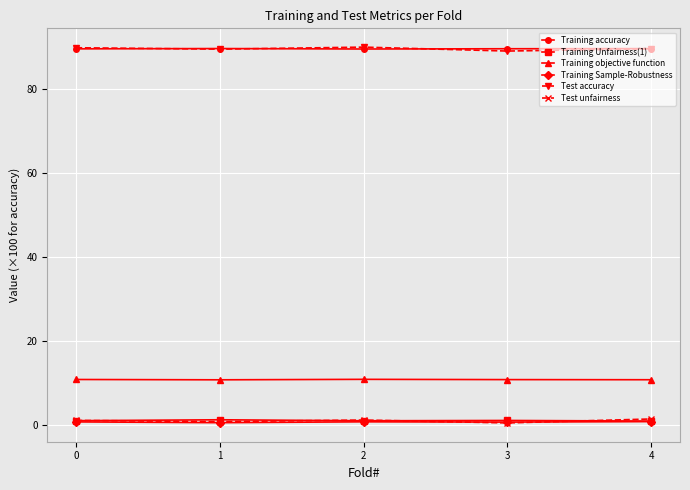

The value of Training Unfairness(1) at 3 is 1.1. True or false?

True